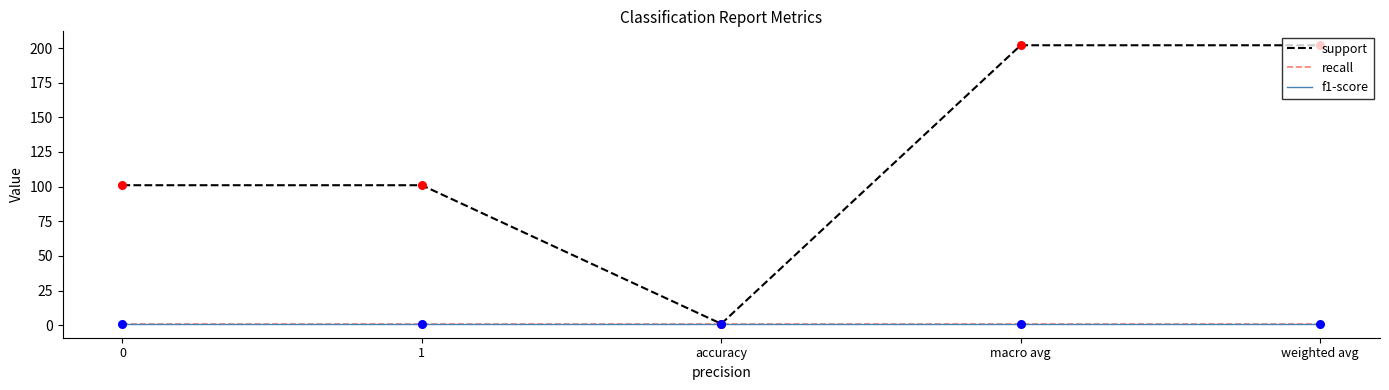

Does the chart have visible grid lines?

No